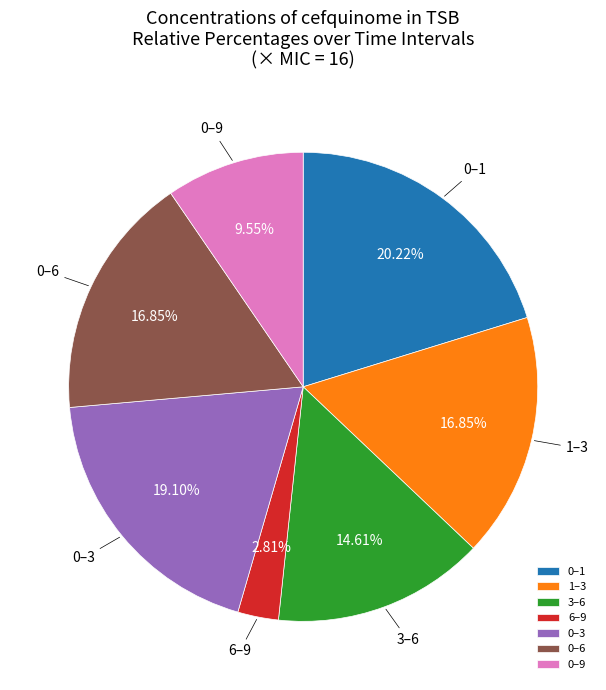

How many slices are in this pie chart?

7